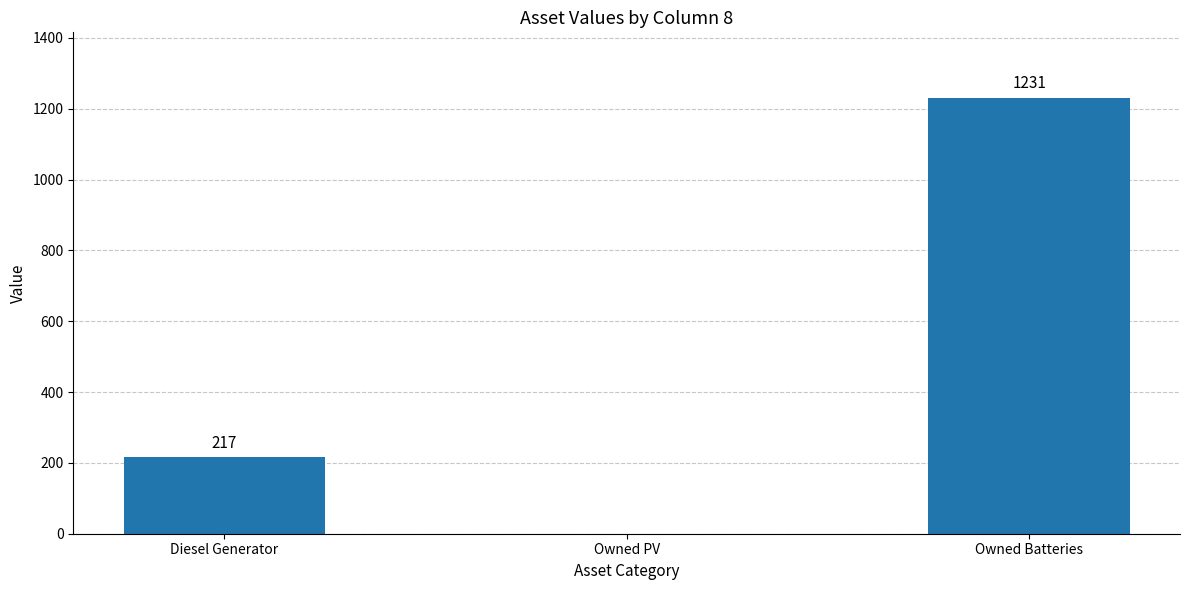

Are the bars horizontal?

No